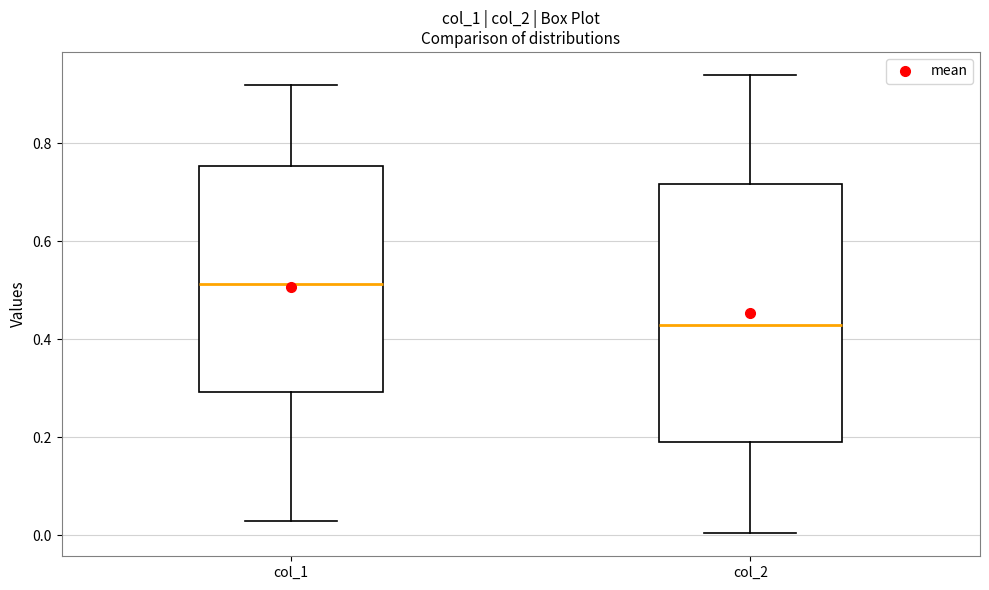

Which box has the lowest median line?

col_2